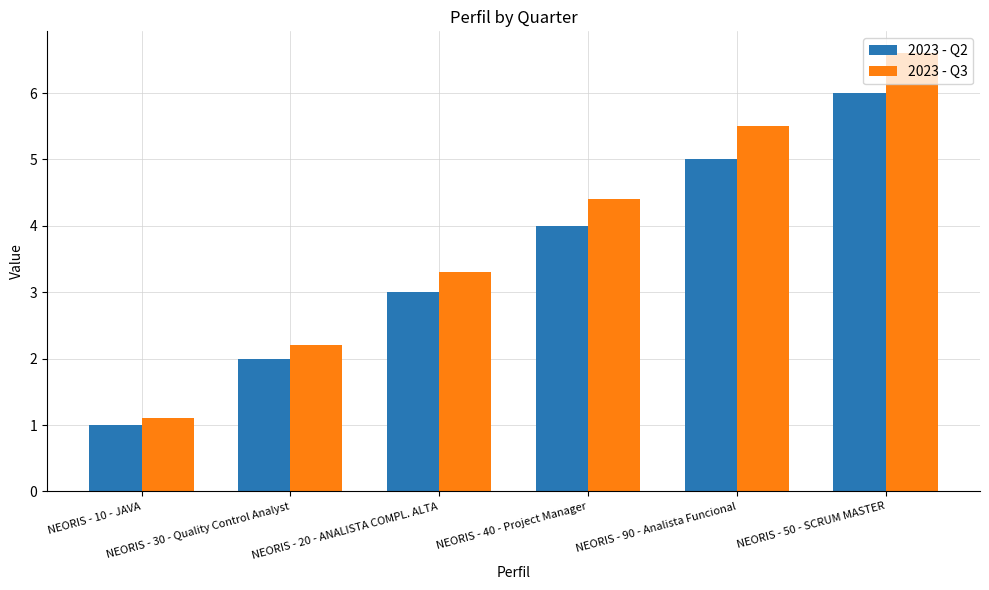

At which label is 2023 - Q3 closest to 3?

NEORIS - 20 - ANALISTA COMPL. ALTA